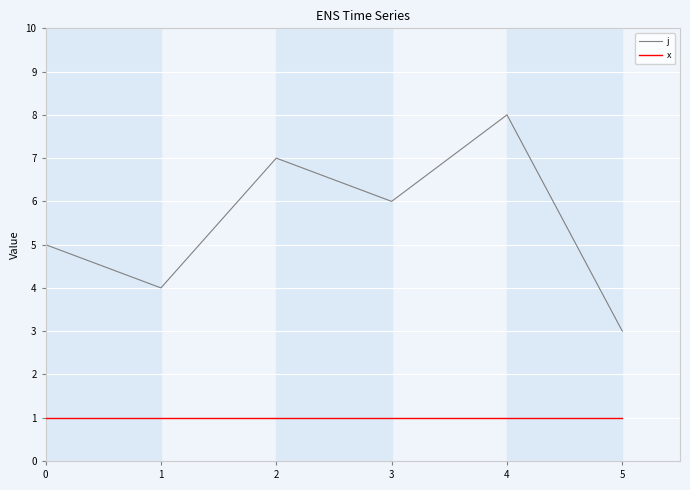

How many data points in j are less than 5?

4